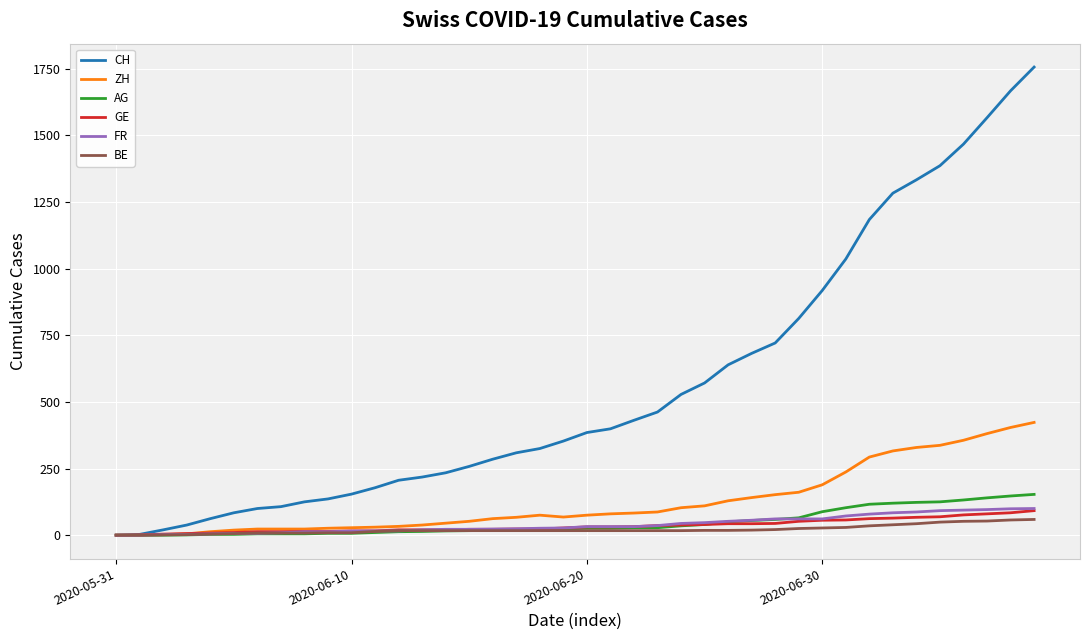

What is the maximum value for GE?

92